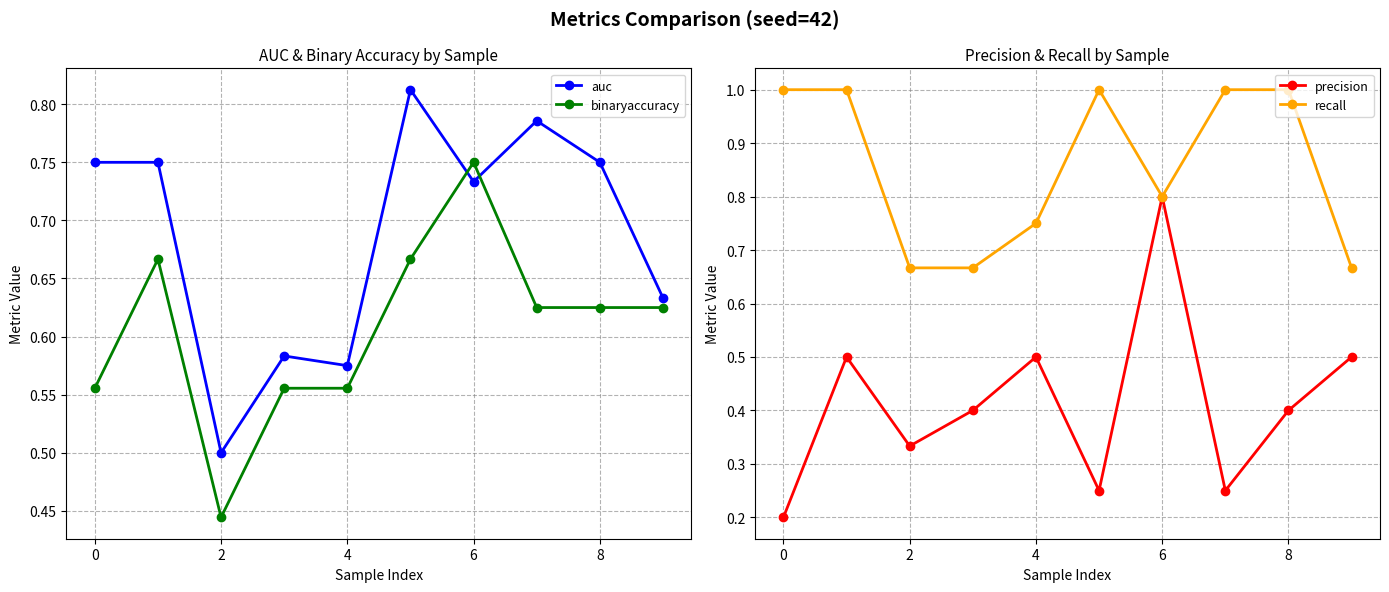

How many intersections are there between auc and binaryaccuracy?

2